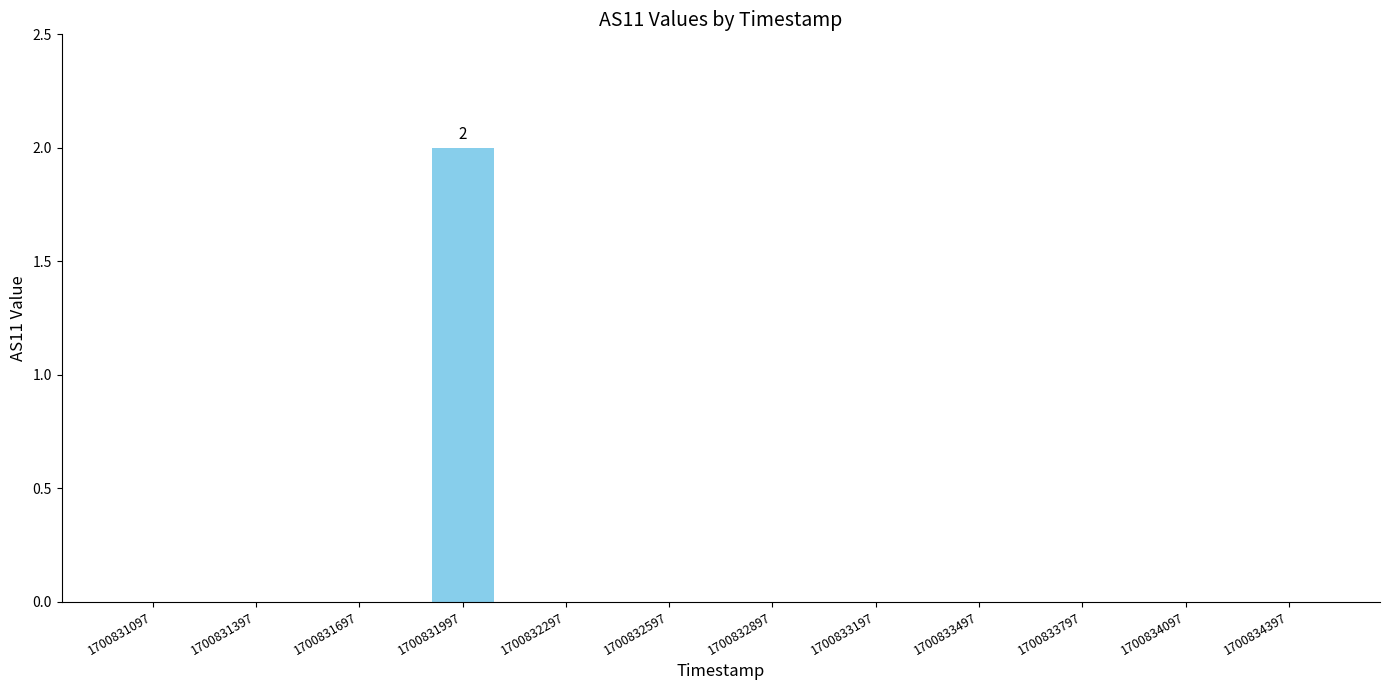

Is it true that the value at 1700833797 is -1?

False